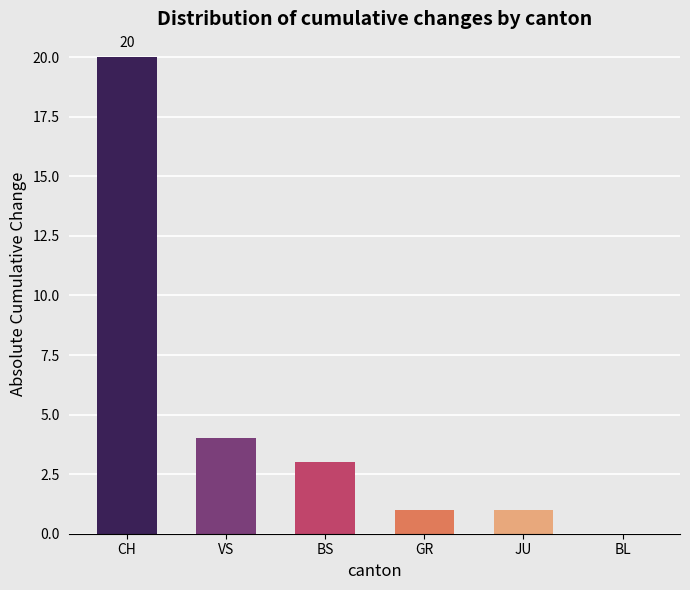

Between JU and BL, which is larger?

JU